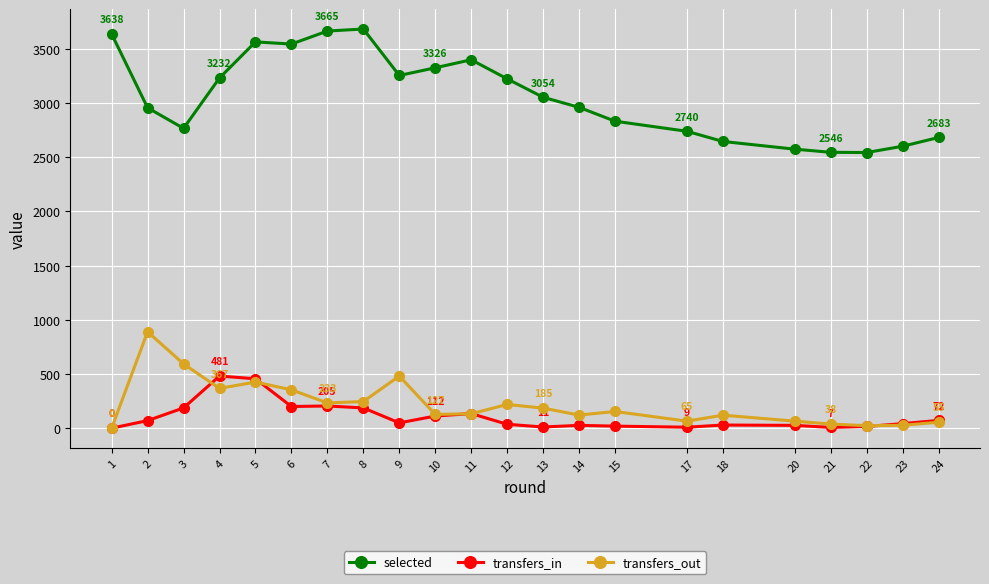

How many lines are shown in the chart?

3